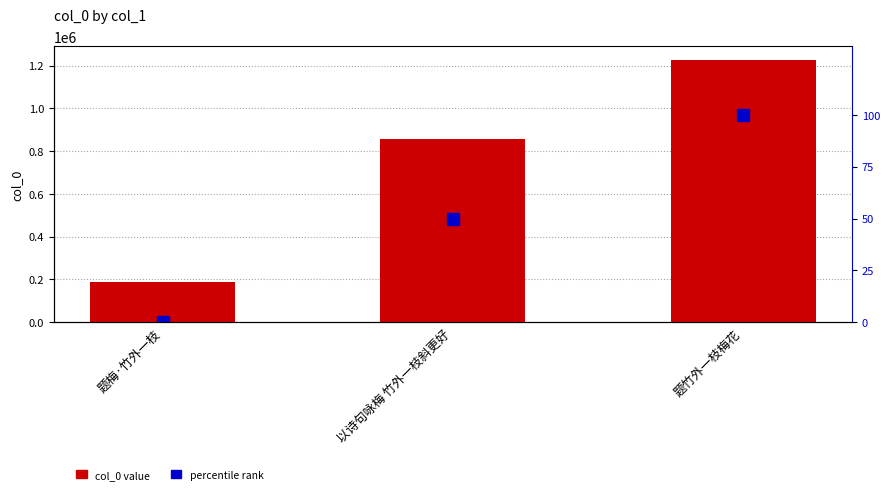

At which label does col_0 value reach its peak?

题竹外一枝梅花